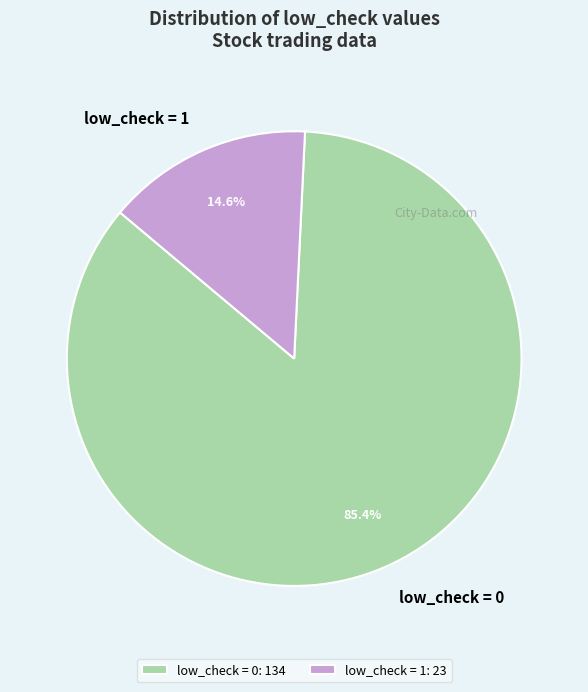

Does any single category account for the majority?

Yes